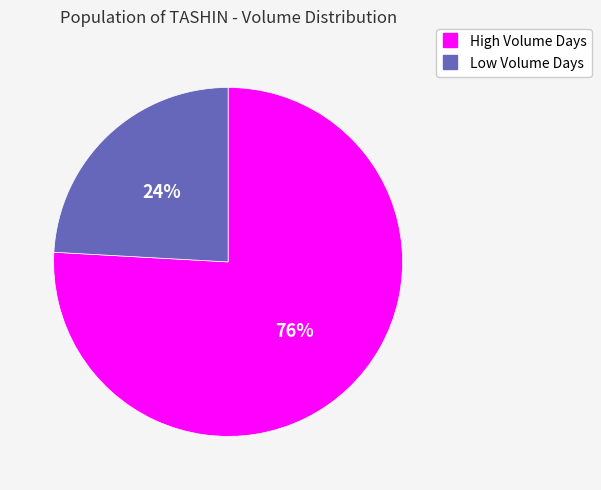

Is there any slice that represents more than half of the pie?

Yes